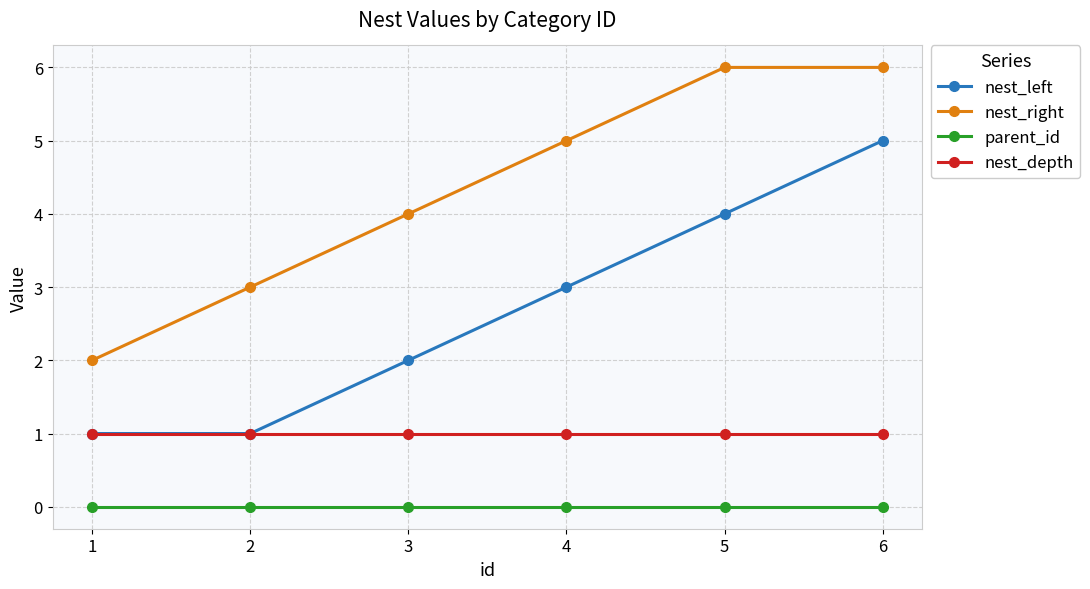

Count the number of data series in this chart.

4